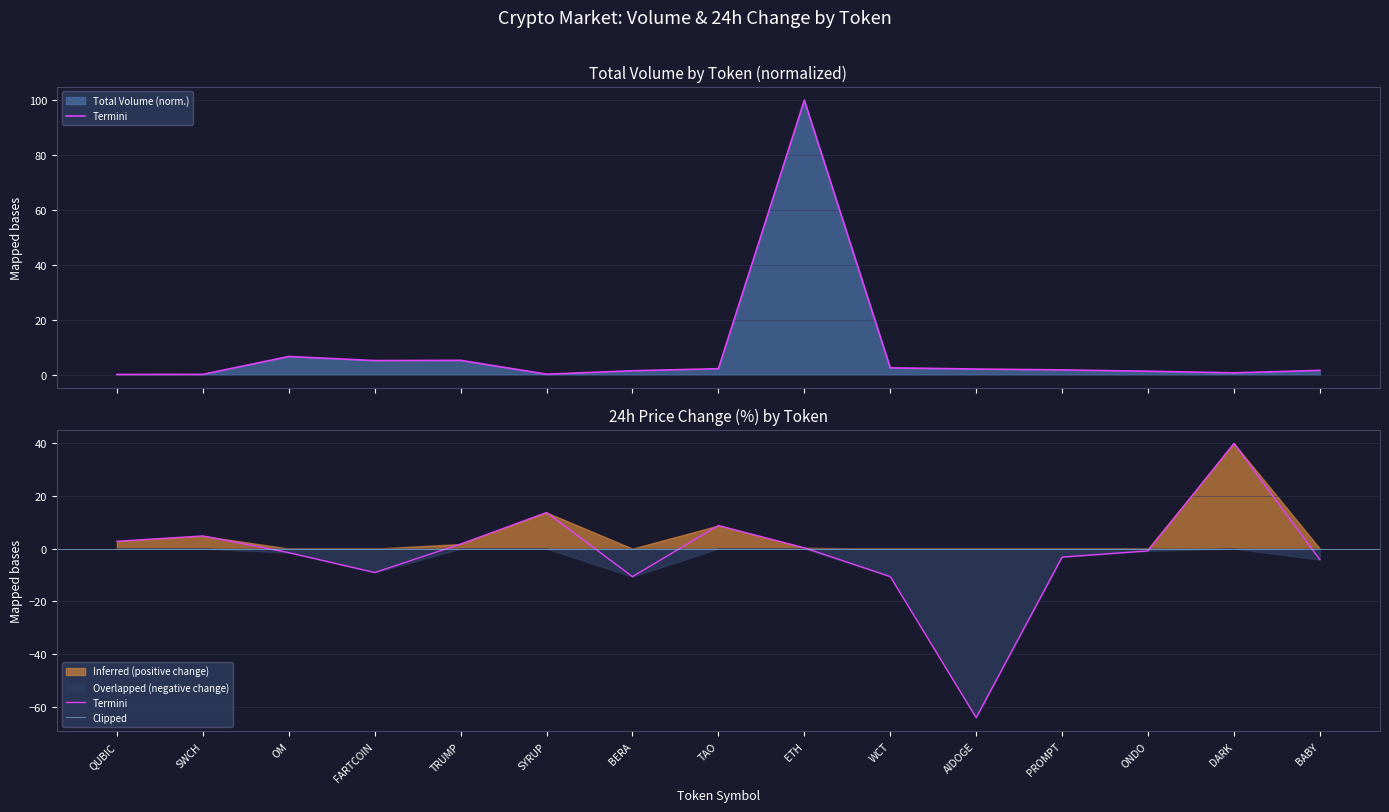

True or false: Total Volume (M USD) has a value of 0.2 at SYRUP.

False